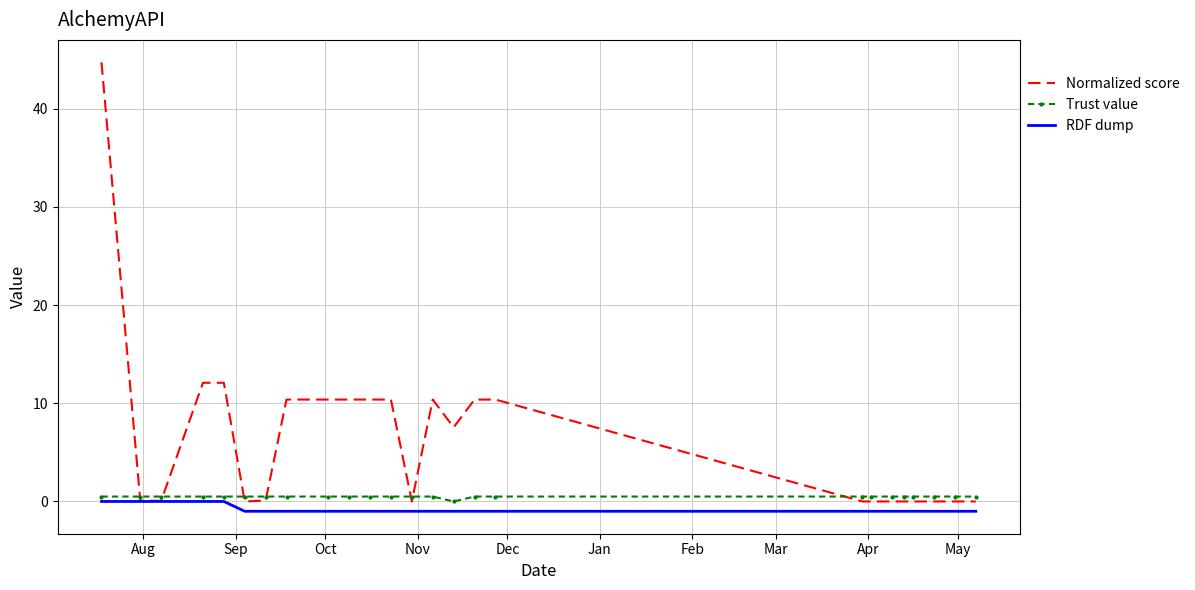

Which series has the largest total across all categories?

Normalized score